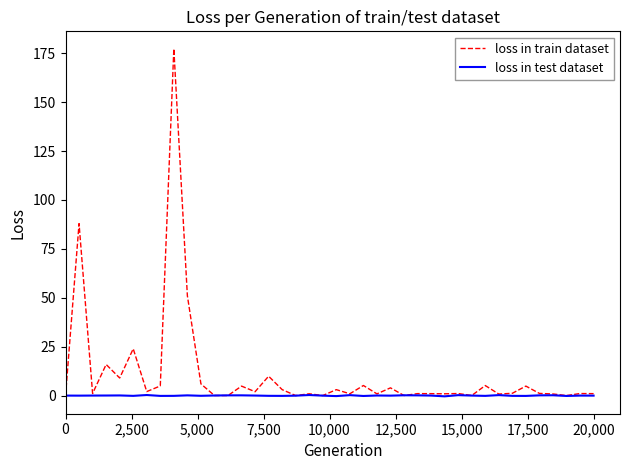

Which series has the largest total across all categories?

loss in train dataset